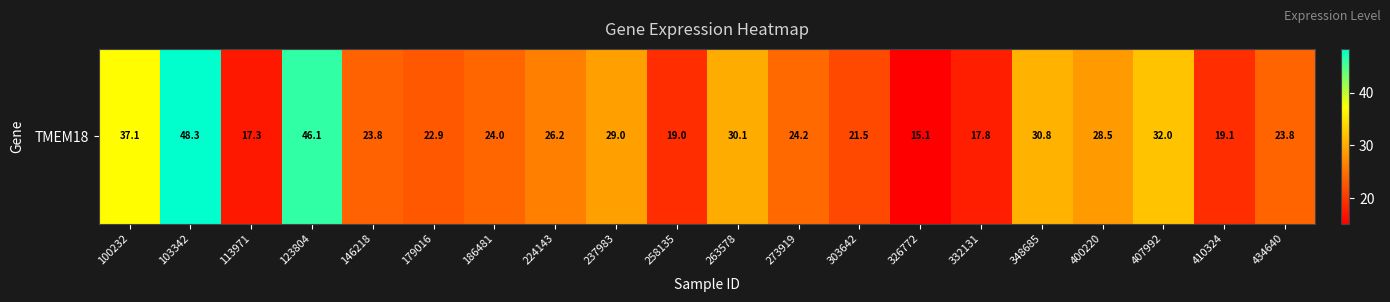

Where is the data nearest to the value 31?

348685